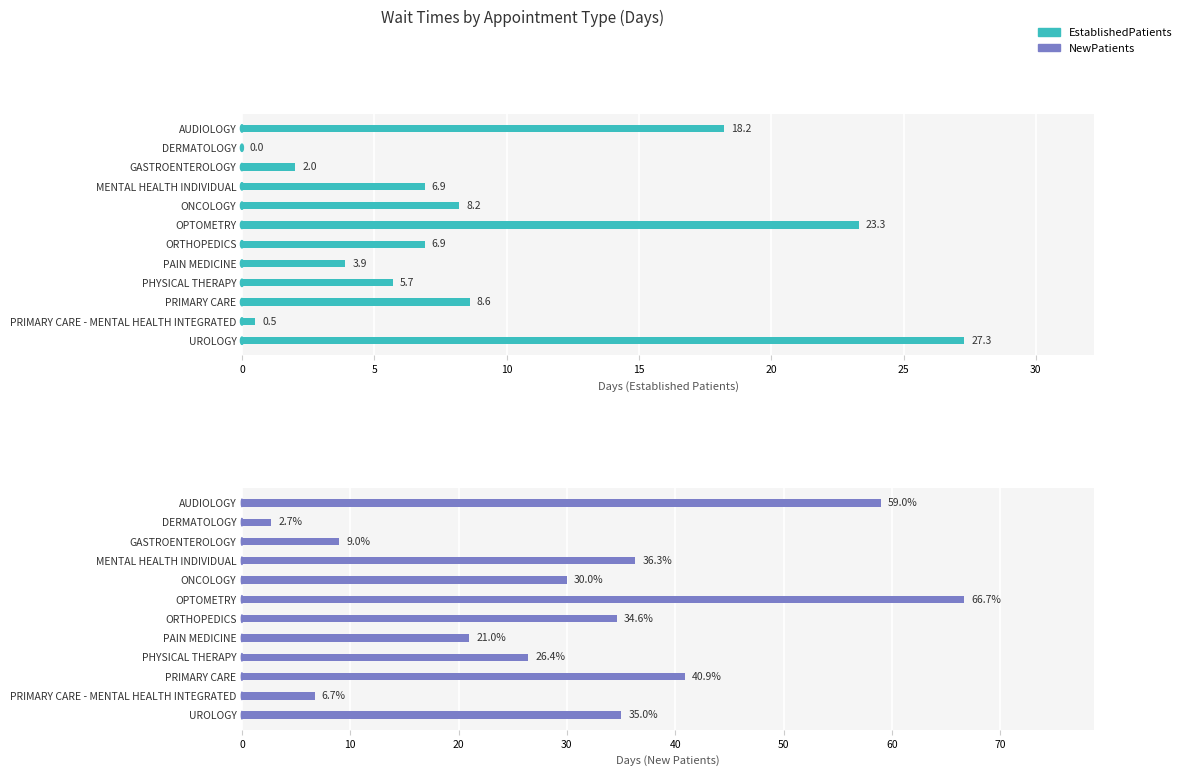

What is the value of the EstablishedPatients bar at the 4th from the left?

6.9